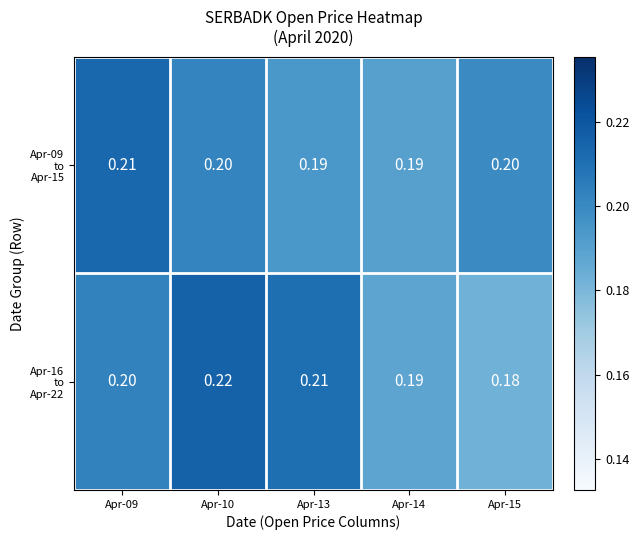

How many series are shown in this chart?

2